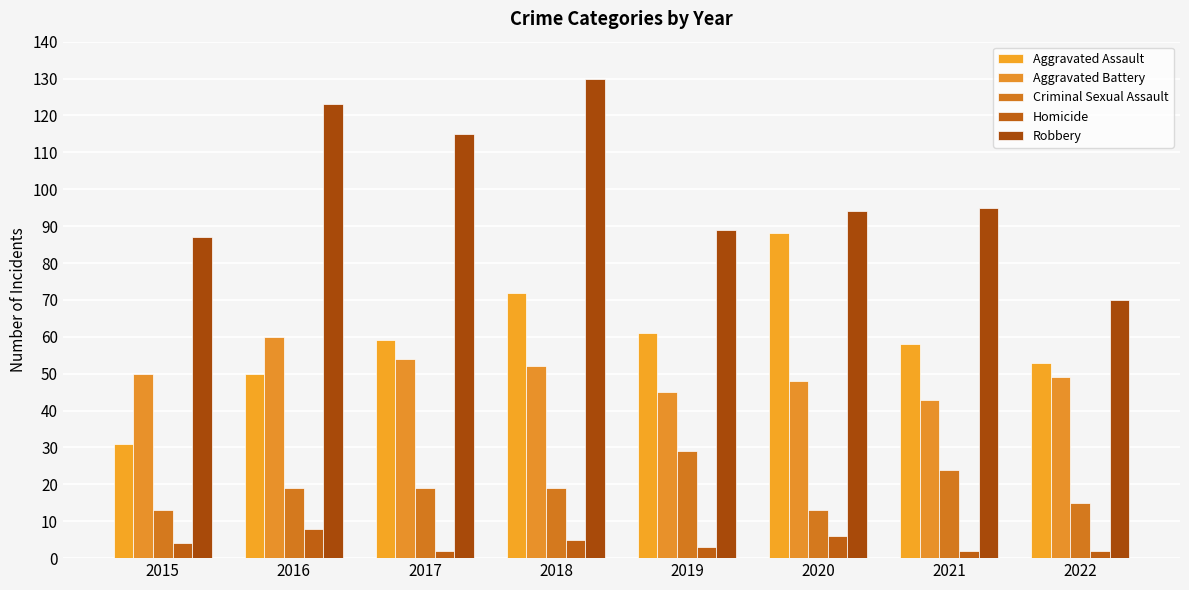

Reading left to right, transcribe all the data shown in this chart.

Aggravated Assault: 31	50	59	72	61	88	58	53
Aggravated Battery: 50	60	54	52	45	48	43	49
Criminal Sexual Assault: 13	19	19	19	29	13	24	15
Homicide: 4	8	2	5	3	6	2	2
Robbery: 87	123	115	130	89	94	95	70